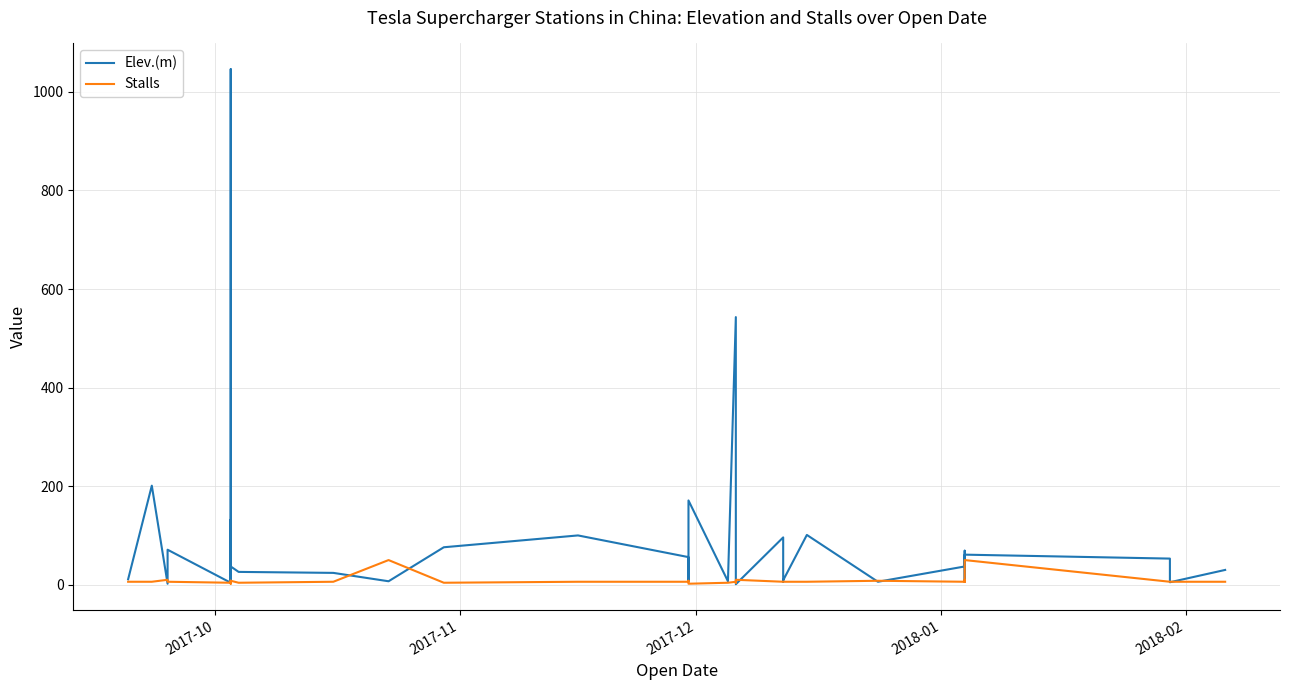

Which series has the widest spread of values?

Elev.(m)